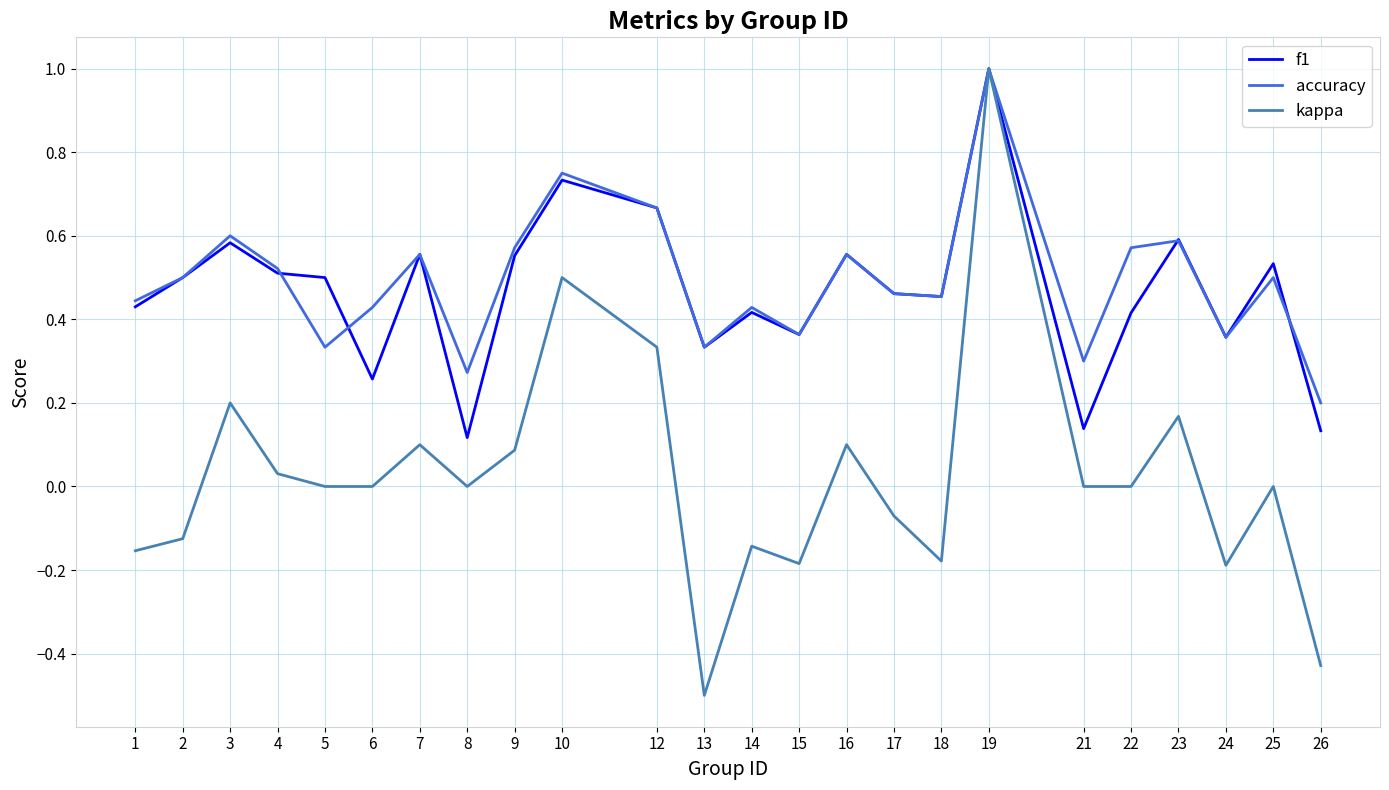

How many series are shown in this chart?

3